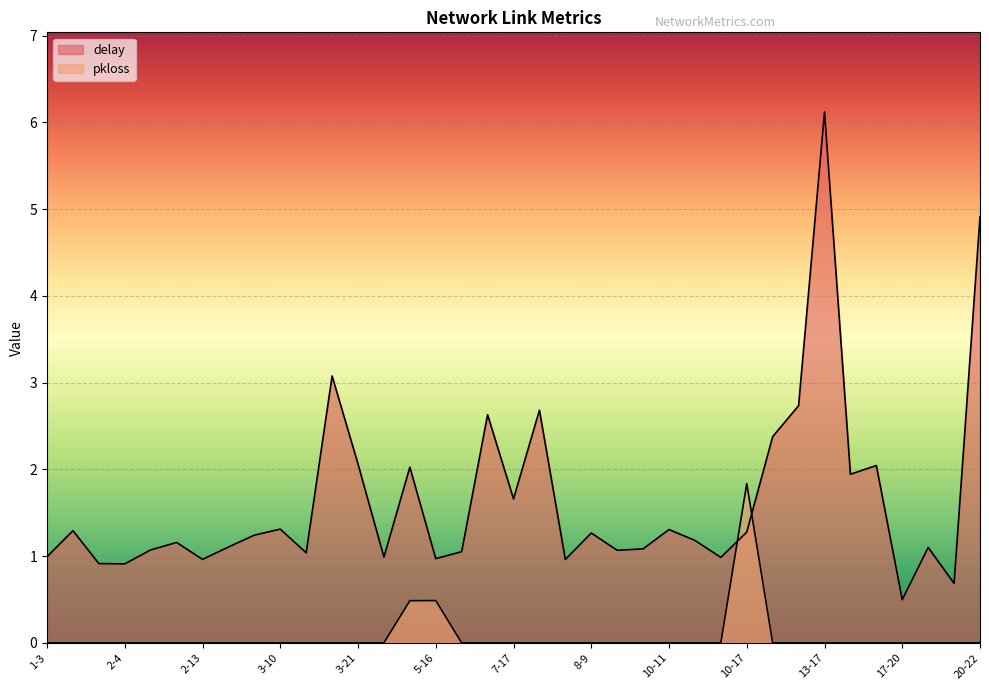

What is the label of the 17th point from the left?

6-7